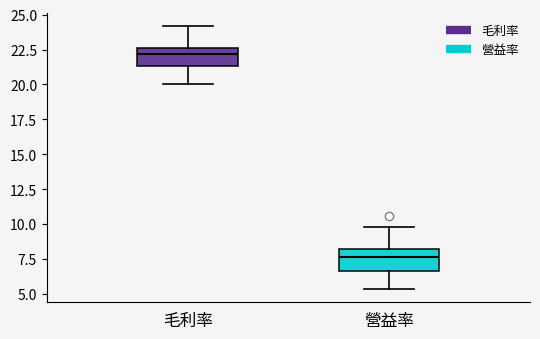

Reading left to right, transcribe this box plot: for each box, give where its median line is, the range the box spans, and where its two whiskers end, as read against the y-axis. The values are not printed on the chart, so give them approximately, as read against the axis.

毛利率: median 22.0, box 21.5 to 22.5, whiskers 20.0 to 24.0
營益率: median 7.5, box 6.5 to 8.0, whiskers 5.5 to 10.0